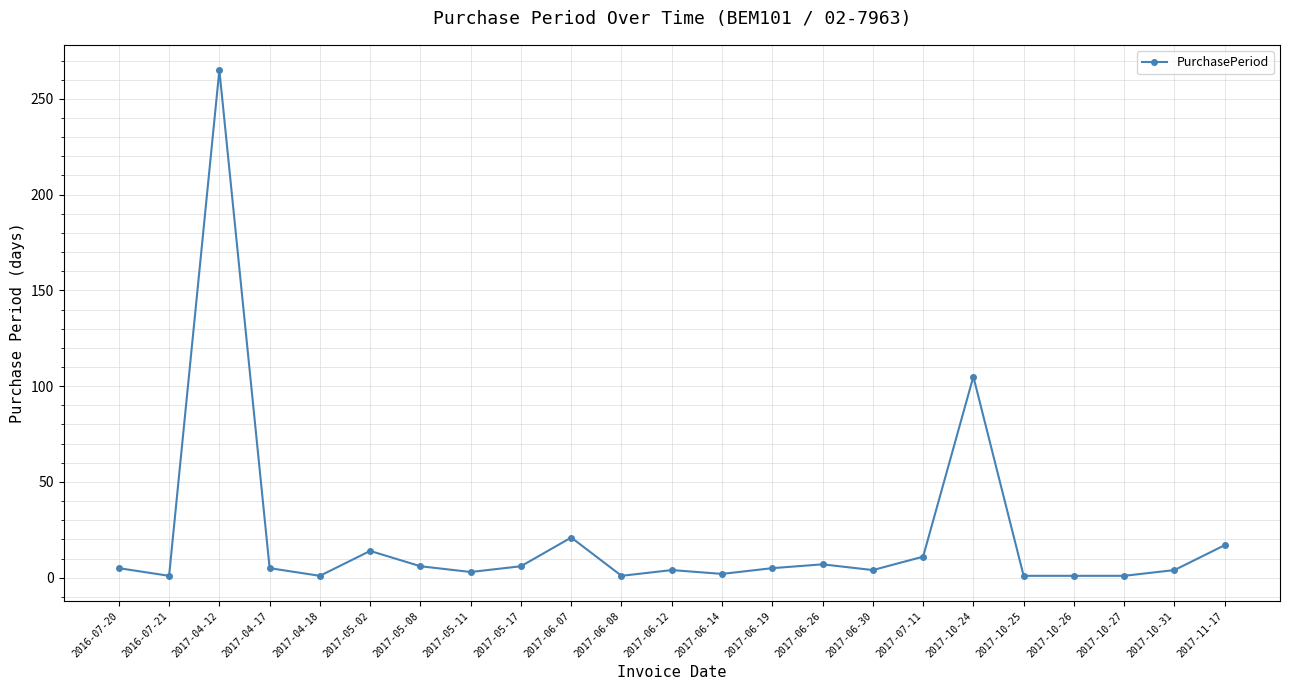

What is the difference between the values at 2017-06-08 and 2017-06-30?

3